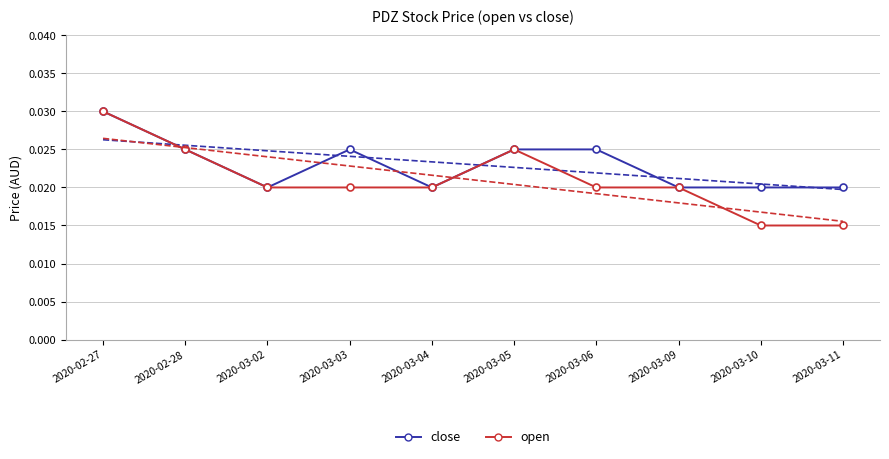

List the series in order of their overall mean, lowest first.

open, close